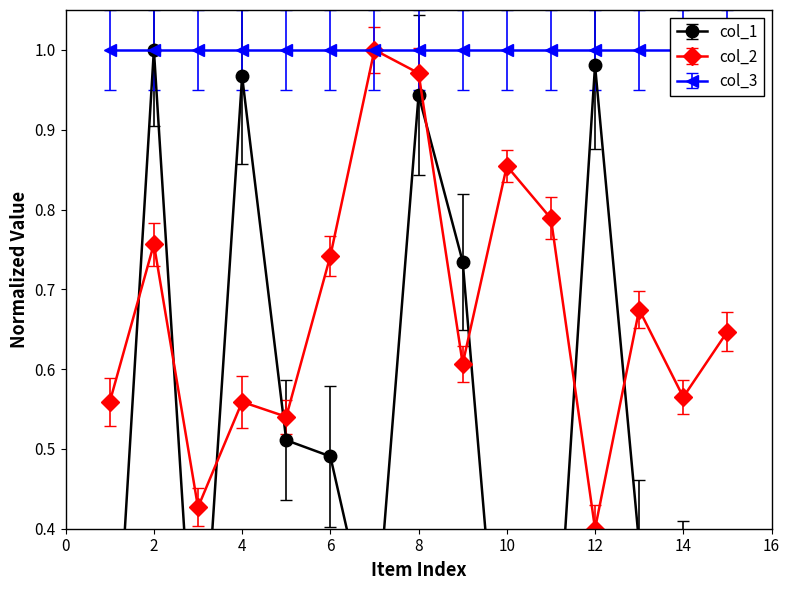

What is the average value of the col_1 series?

0.5